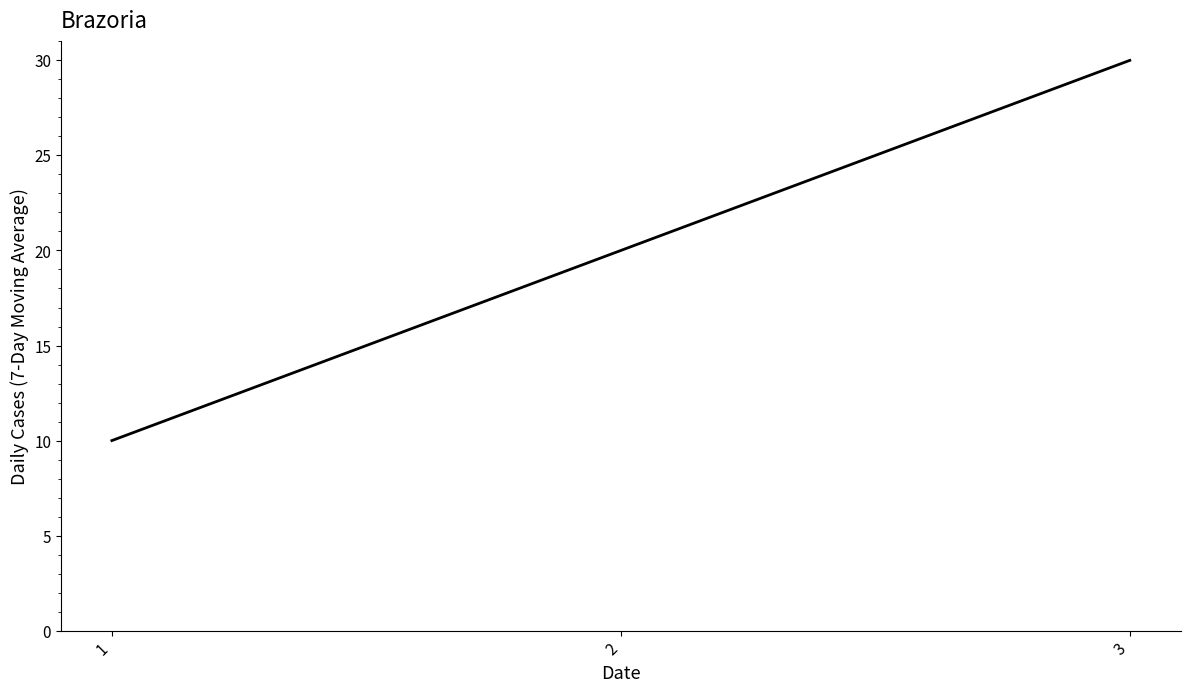

What is the greatest value displayed?

30